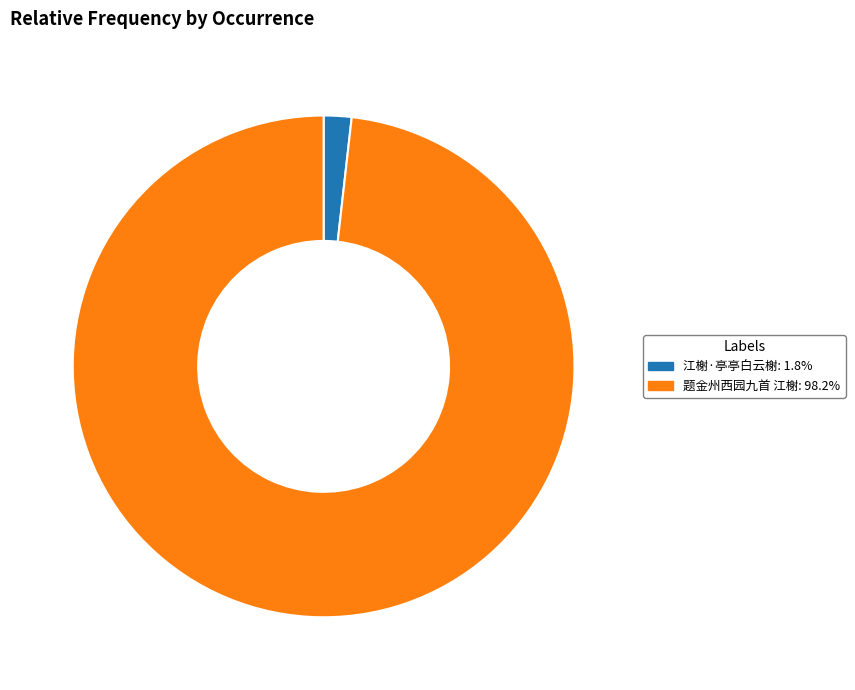

Does any single category account for the majority?

Yes